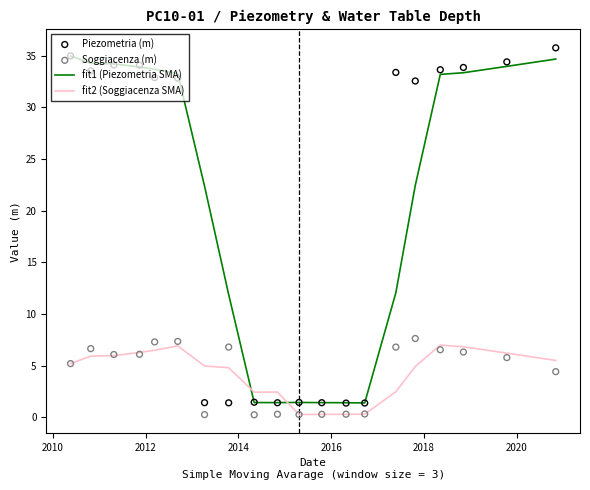

Which series contains the highest Y value?

Piezometria (m)